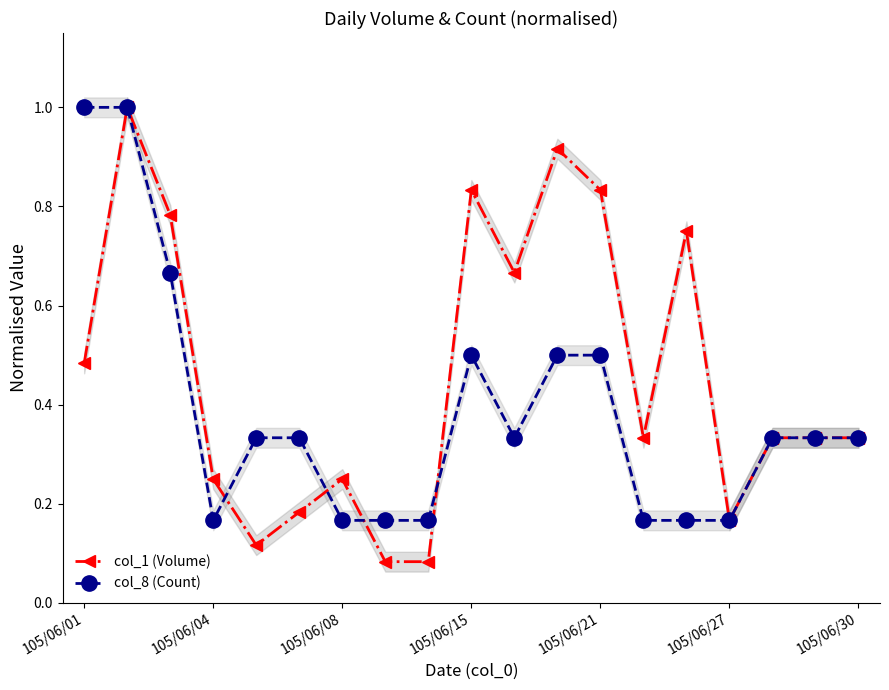

Where is the first local minimum for col_8 (Count)?

105/06/04